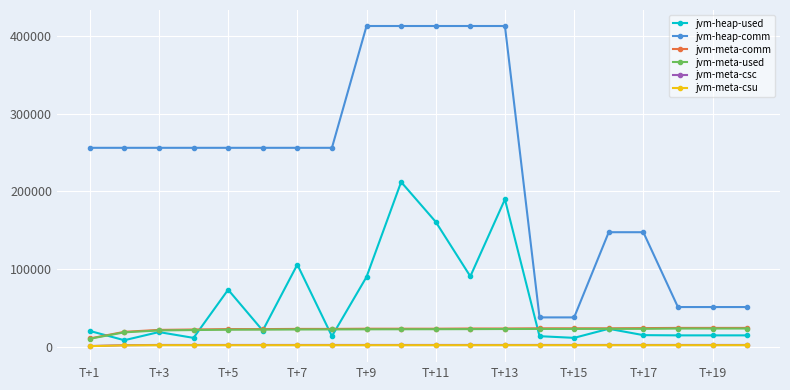

At how many categories does at least one series exceed 395807?

5